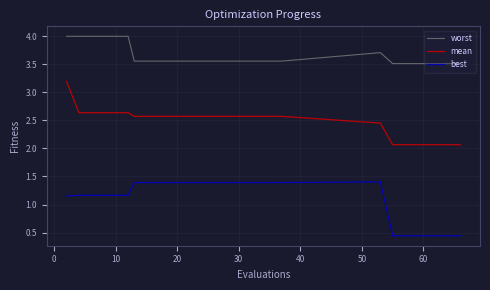

Which series has the largest range (max minus min)?

mean